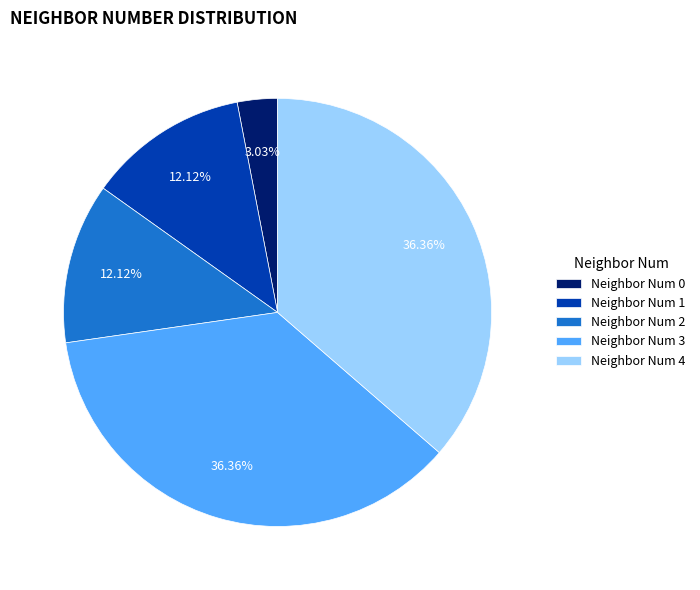

Combined, do Neighbor Num 3 and Neighbor Num 1 account for over 50%?

No